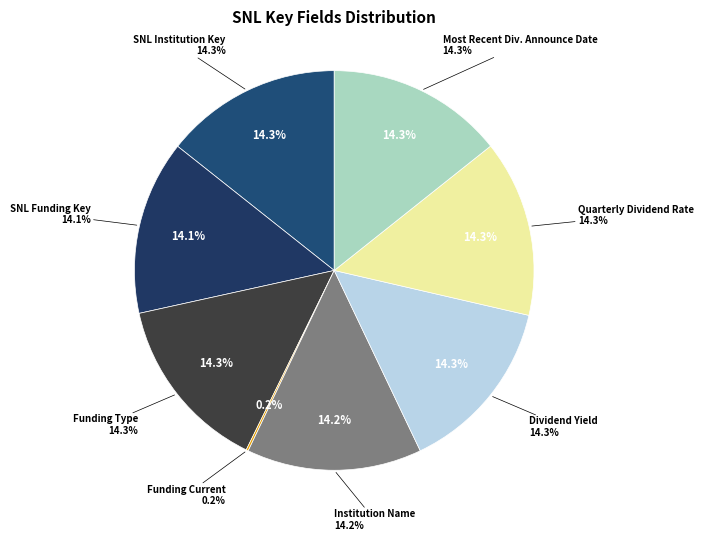

To the nearest percent, what portion does SNL Funding Key represent?

14%